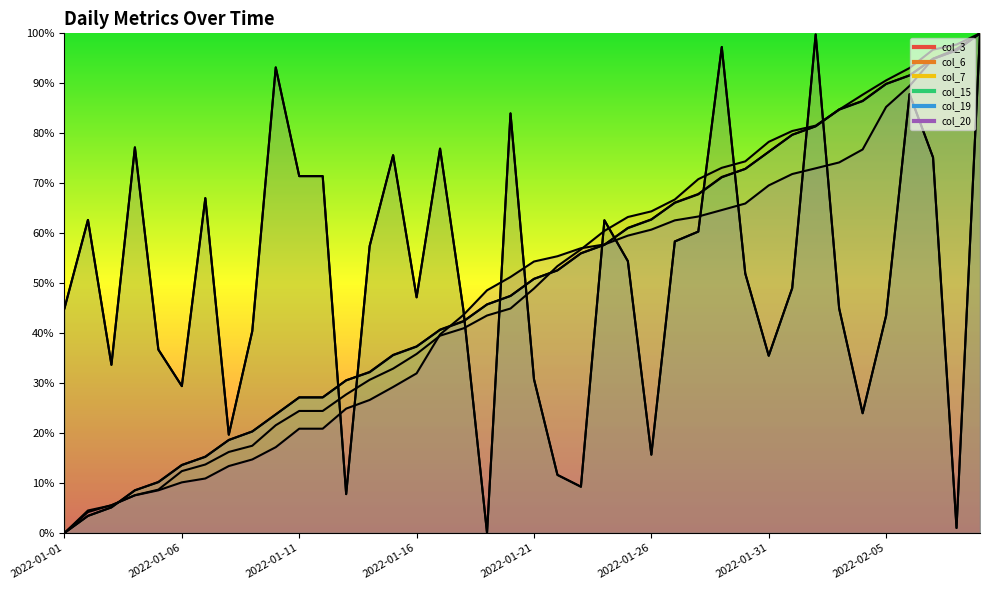

How many distinct data groups are displayed?

6